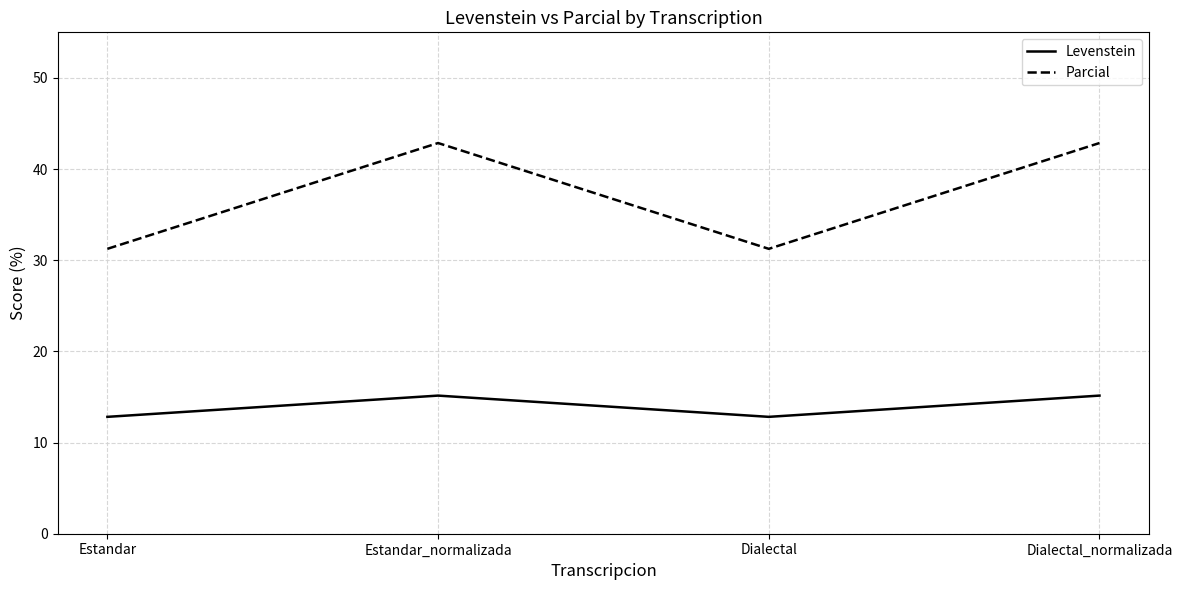

True or false: Parcial and Levenstein cross at least once.

False